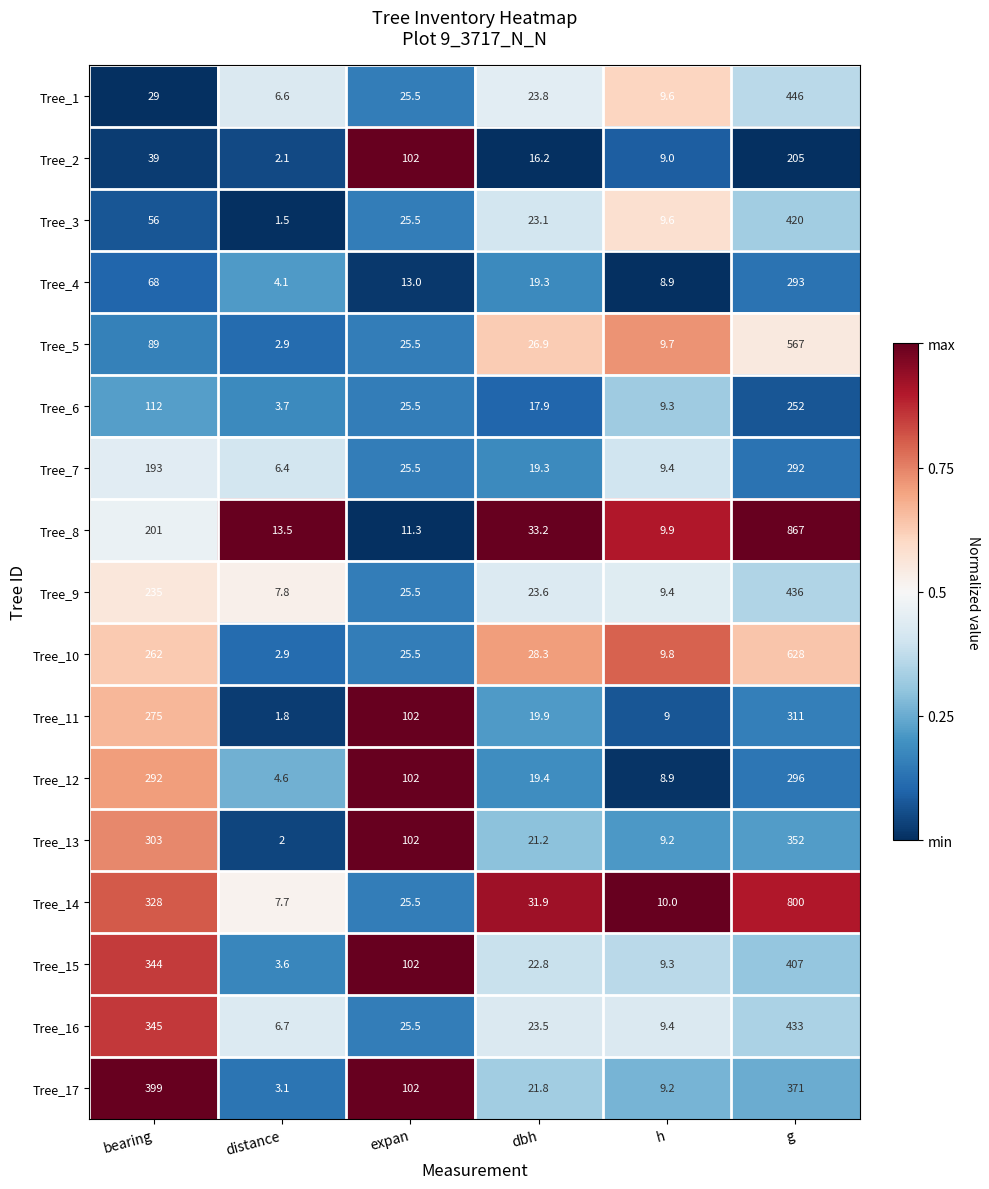

Is the value of Tree_14 at bearing greater than the value of Tree_16 at h?

Yes